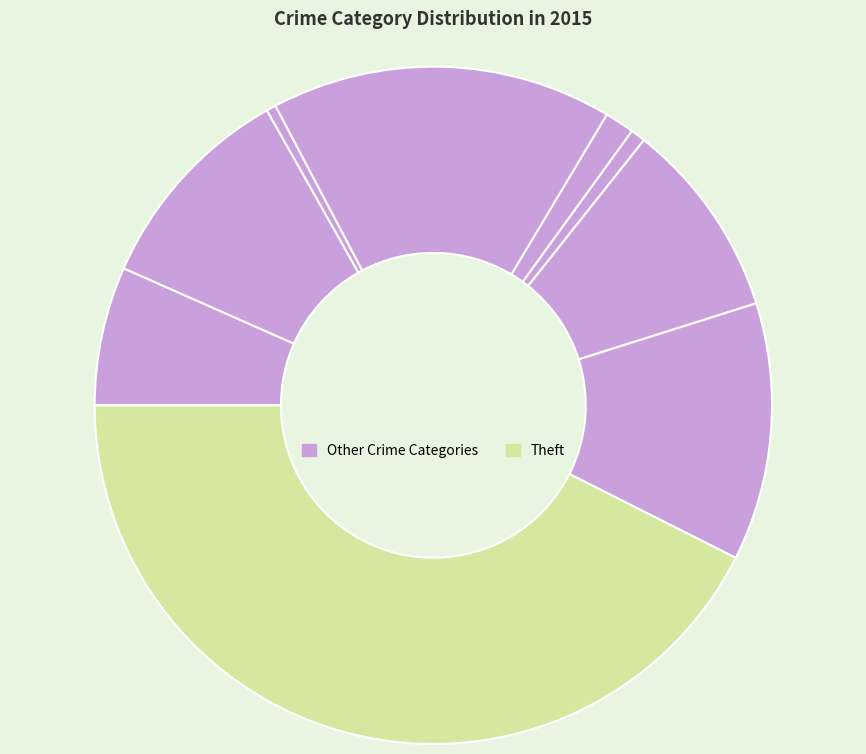

Which category has the biggest portion of the pie?

Theft